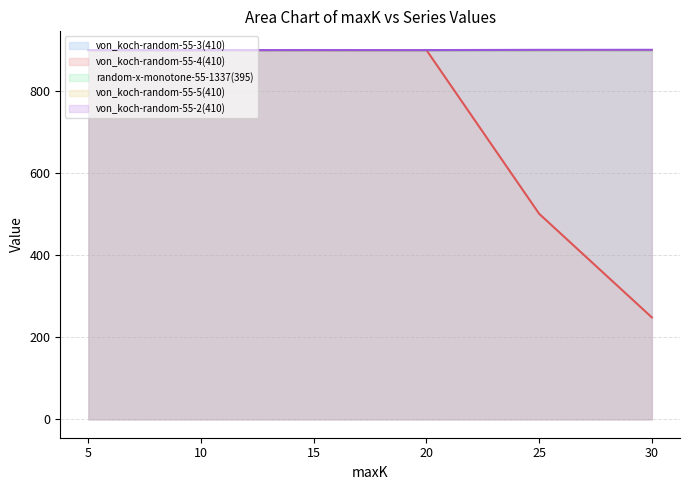

What is the minimum value shown in the chart?

248.4